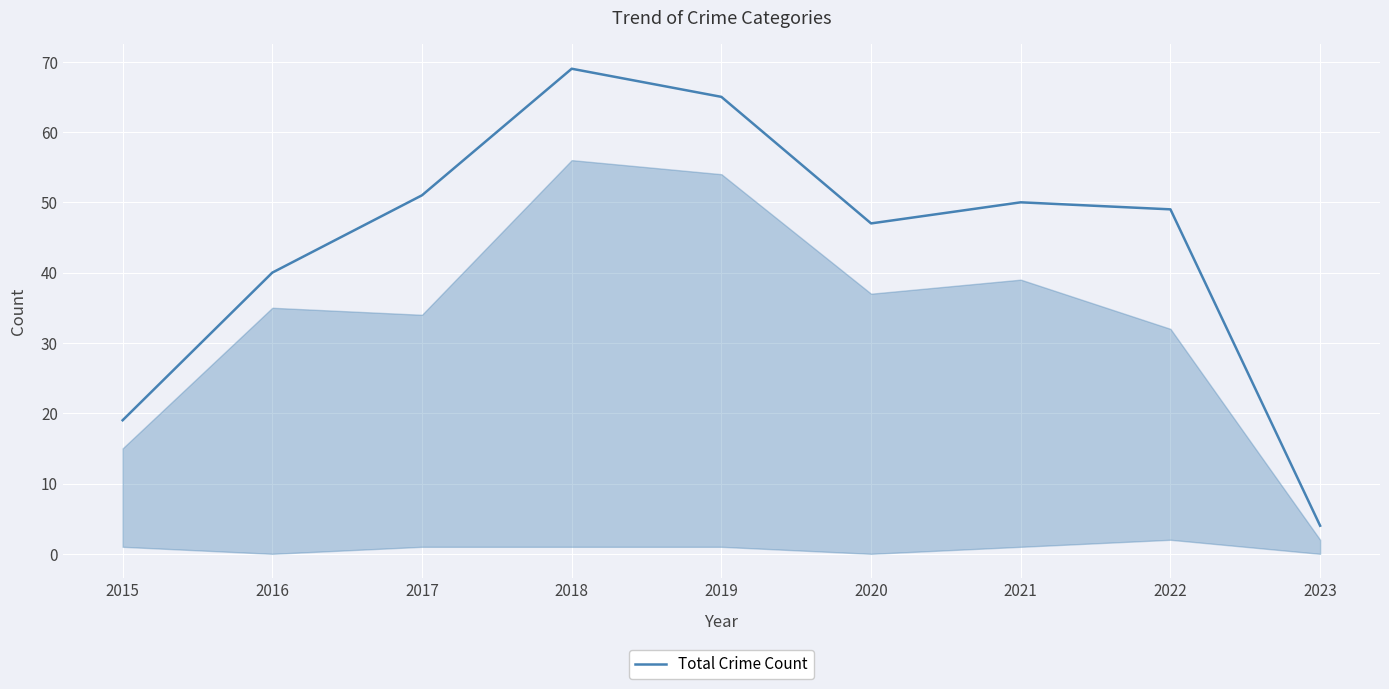

List the labels in order of value, largest first.

2018, 2019, 2017, 2021, 2022, 2020, 2016, 2015, 2023